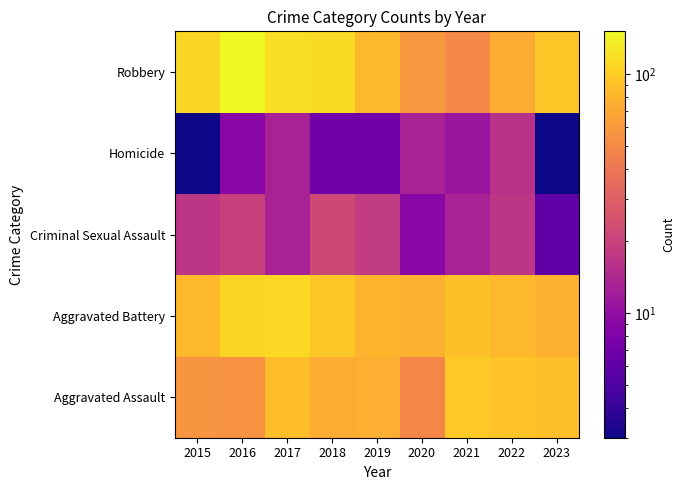

Reading left to right, what are all the values shown in this chart?

Aggravated Assault: 2015=57	2016=56	2017=87	2018=73	2019=75	2020=49	2021=97	2022=92	2023=89
Aggravated Battery: 2015=83	2016=108	2017=112	2018=96	2019=80	2020=78	2021=90	2022=82	2023=78
Criminal Sexual Assault: 2015=17	2016=20	2017=13	2018=22	2019=18	2020=9	2021=13	2022=17	2023=6
Homicide: 2015=3	2016=9	2017=13	2018=7	2019=7	2020=13	2021=11	2022=16	2023=3
Robbery: 2015=111	2016=151	2017=120	2018=115	2019=83	2020=59	2021=50	2022=73	2023=96